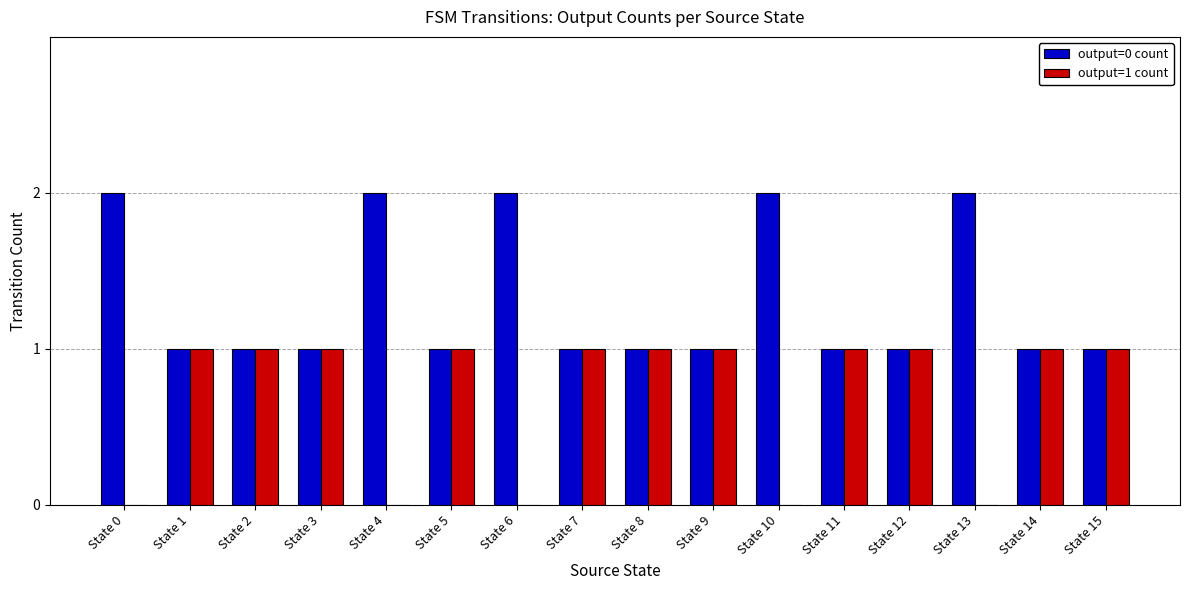

Which series has the largest total across all categories?

output=0 count